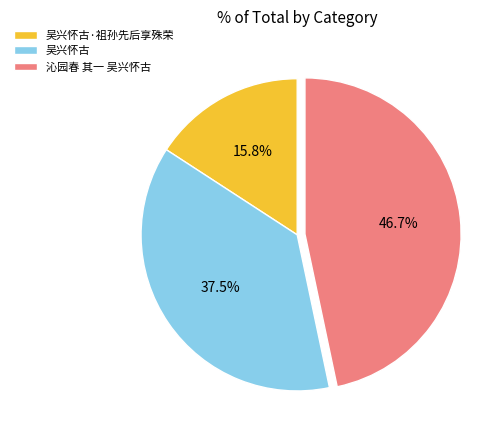

Count the number of slices in the pie.

3